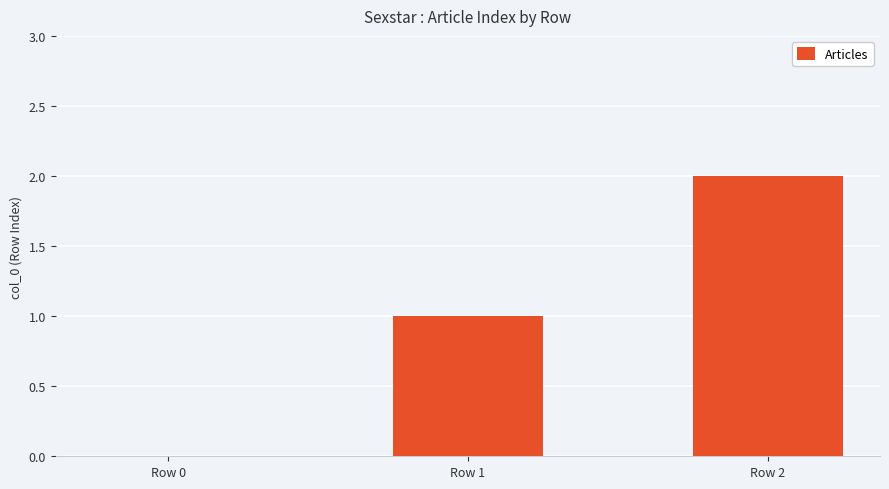

Reading left to right, what are all the values shown in this chart?

Row 0=0	Row 1=1	Row 2=2